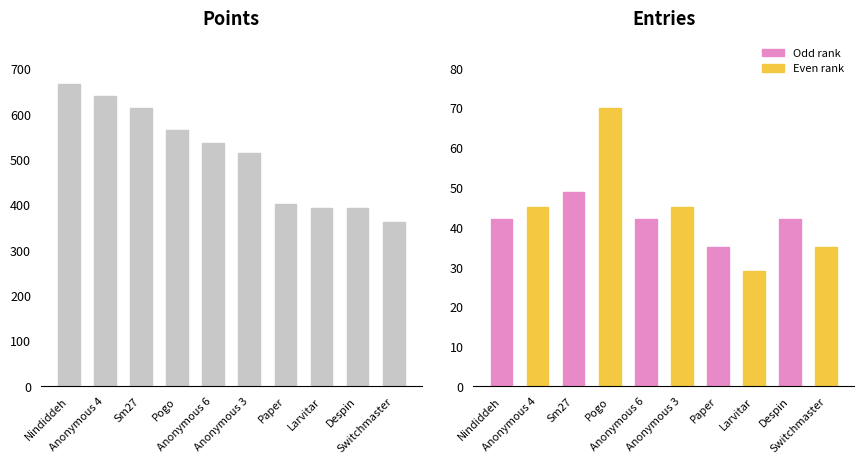

Reading right to left, what are all the values shown in this chart?

Points: Switchmaster=362	Despin=393	Larvitar=394	Paper=401	Anonymous 3=515	Anonymous 6=536	Pogo=566	Sm27=613	Anonymous 4=641	Nindiddeh=667
Entries: Switchmaster=35	Despin=42	Larvitar=29	Paper=35	Anonymous 3=45	Anonymous 6=42	Pogo=70	Sm27=49	Anonymous 4=45	Nindiddeh=42